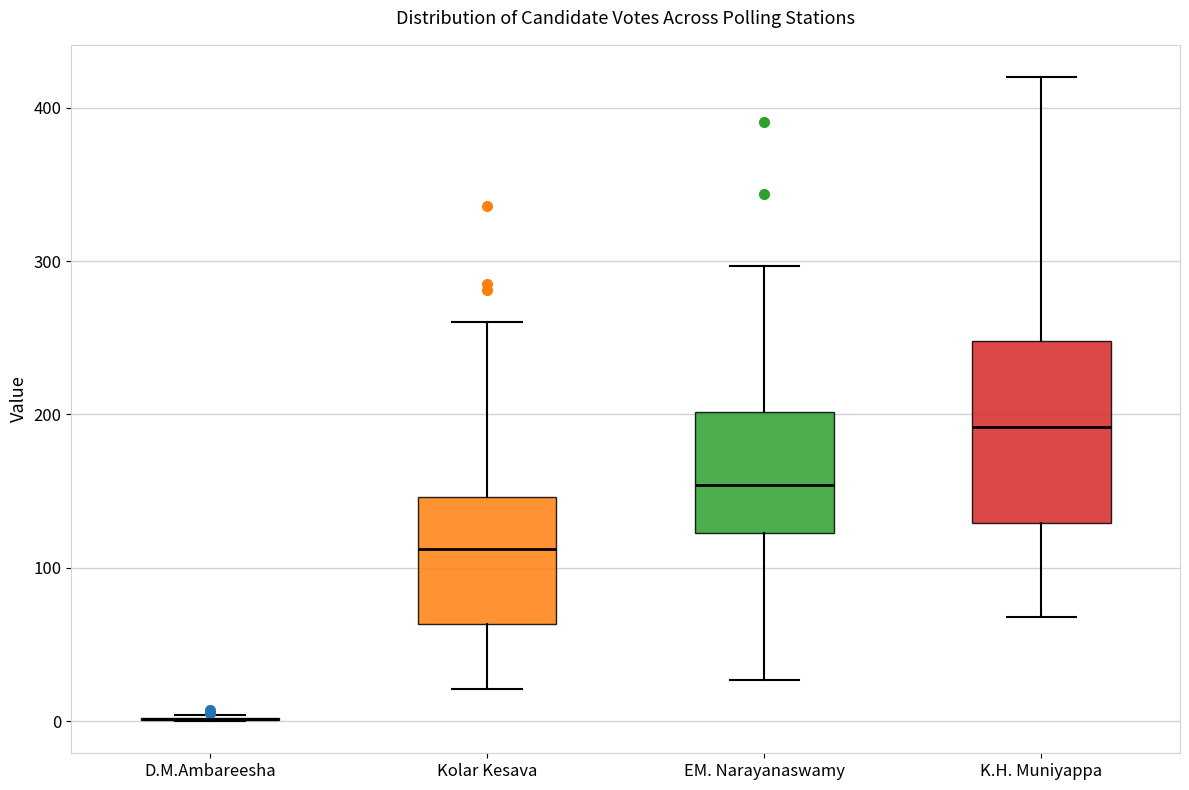

Comparing the boxes themselves (not the whiskers), which one is the tallest?

K.H. Muniyappa